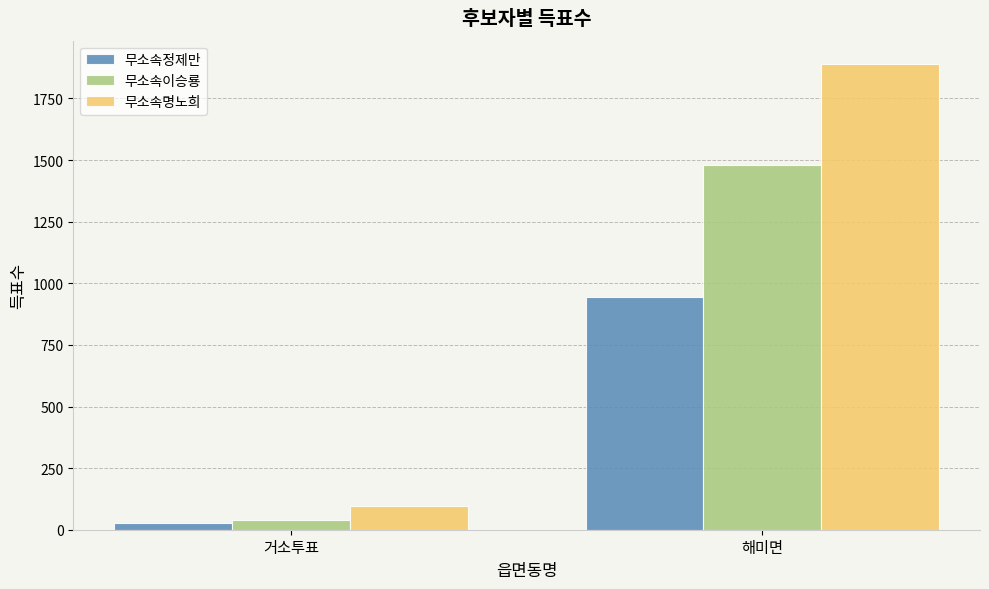

What is the difference between the 무소속명노희 values at 해미면 and 거소투표?

1795